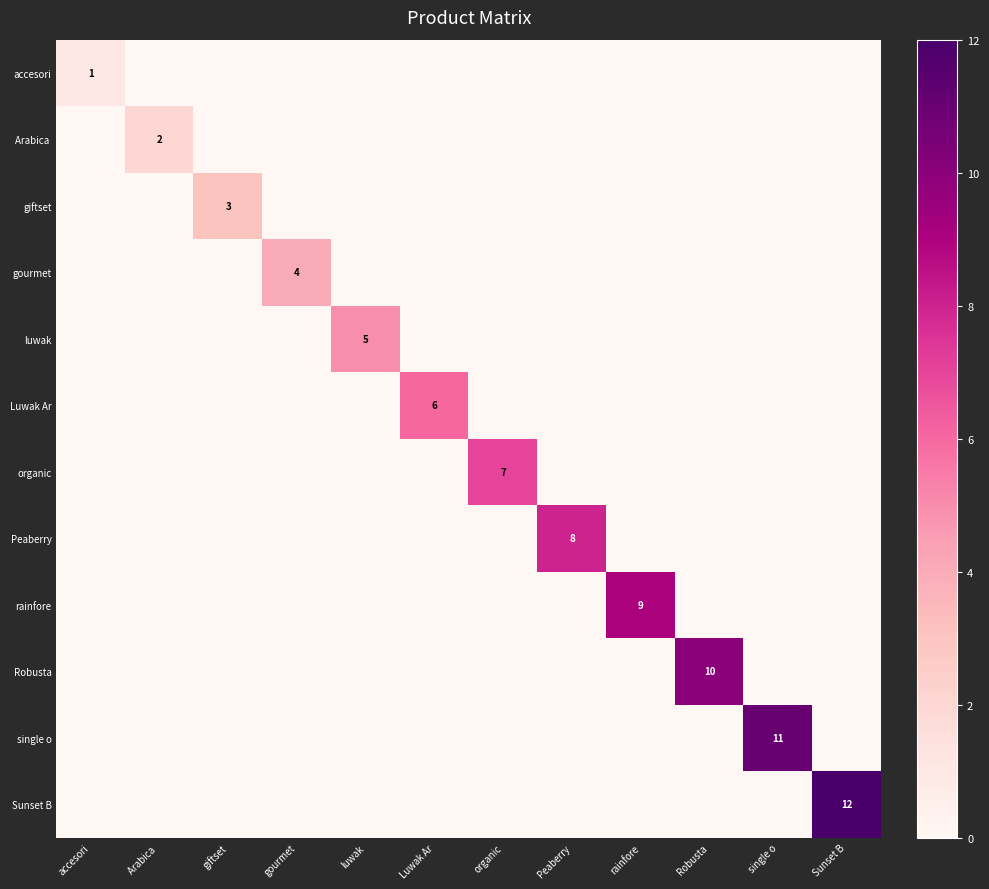

Is it true that Peaberry equals 0 at giftset?

True